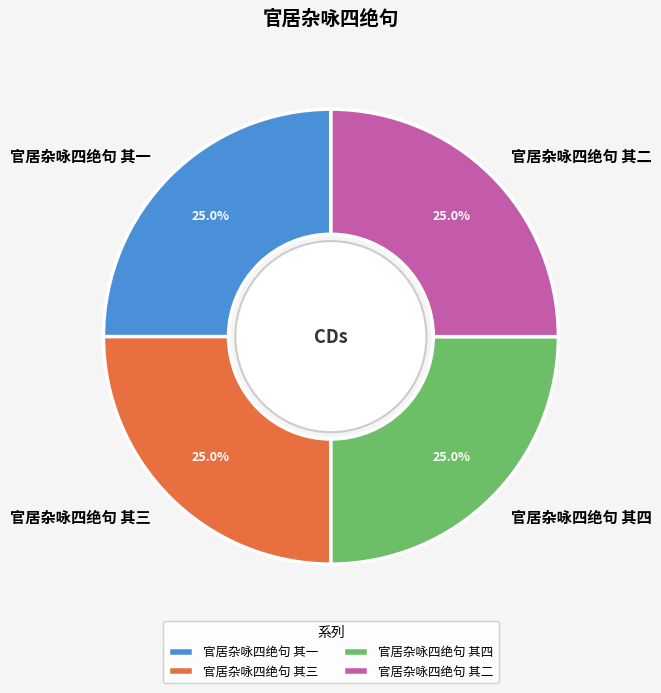

Does 官居杂咏四绝句 其三 represent more than half of the total?

No